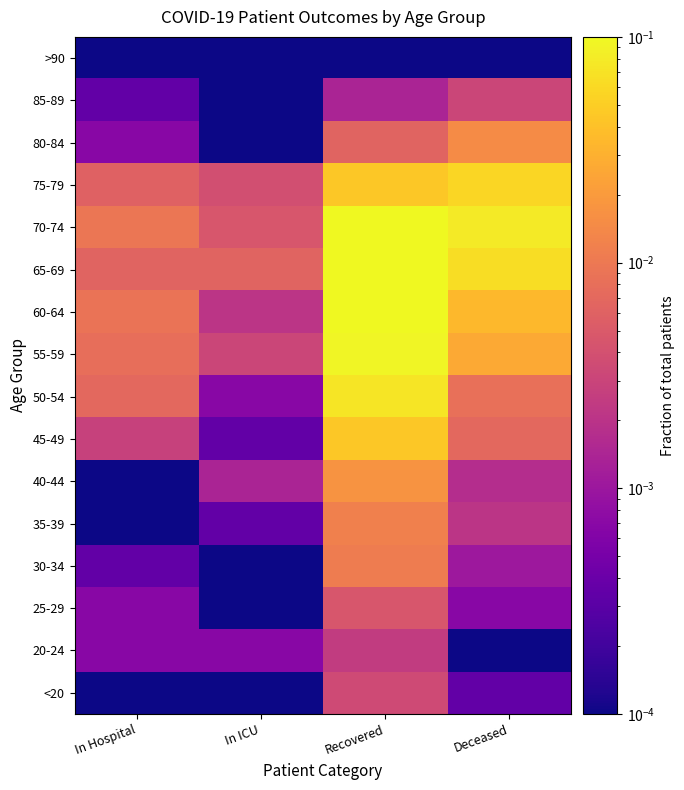

Rank the series at In ICU from highest to lowest value.

65-69, 70-74, 75-79, 55-59, 60-64, 40-44, 20-24, 50-54, 35-39, 45-49, <20, 25-29, 30-34, 80-84, 85-89, >90